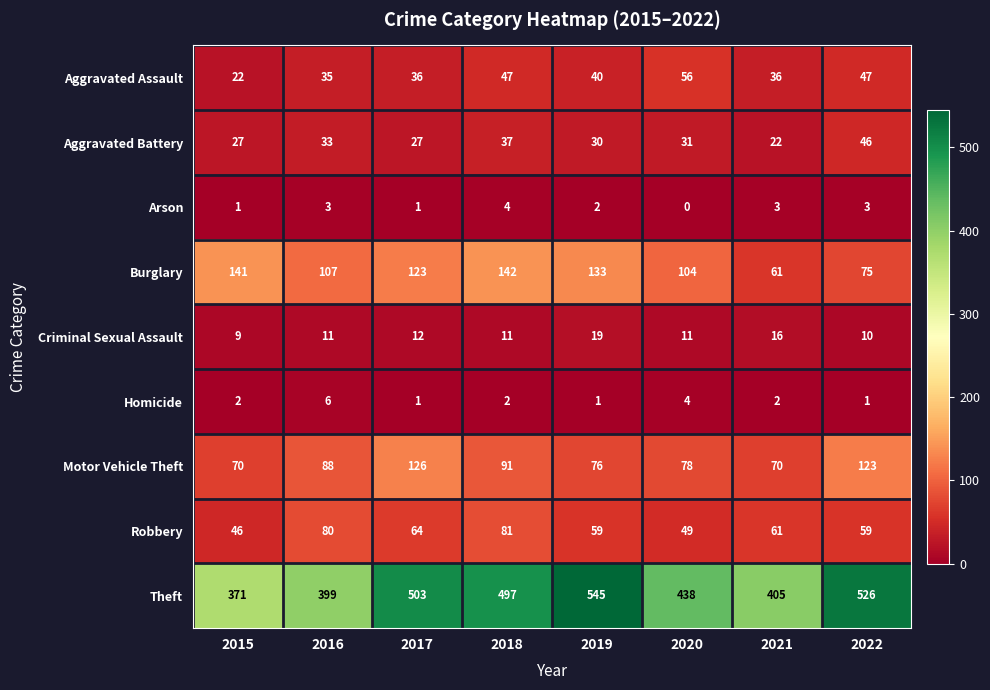

At how many categories does at least one series exceed 487?

4